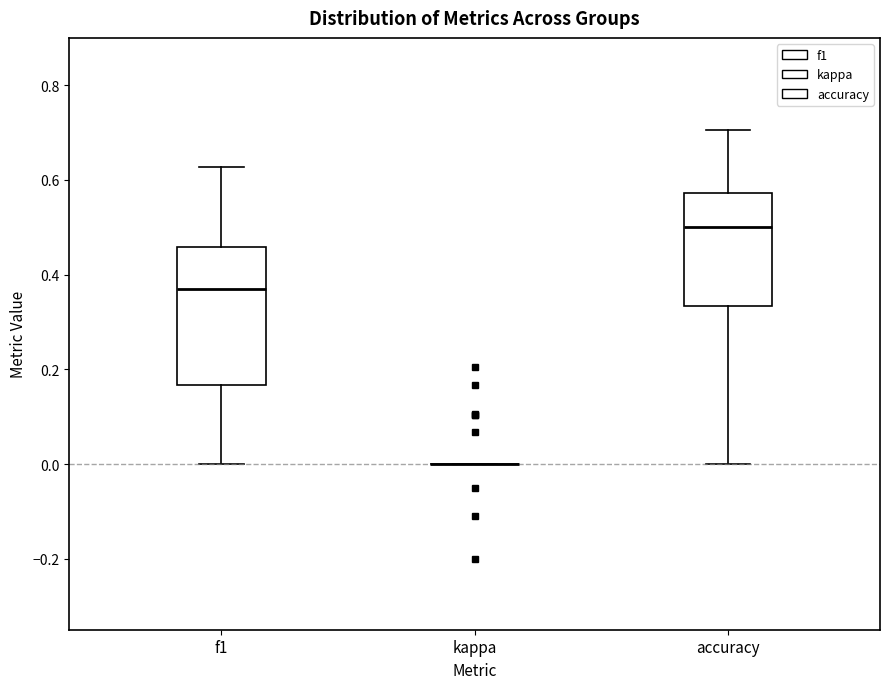

Comparing the boxes themselves (not the whiskers), which one is the tallest?

f1